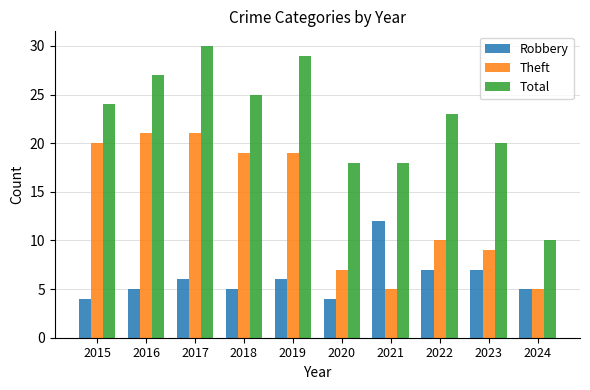

Are the bars horizontal?

No